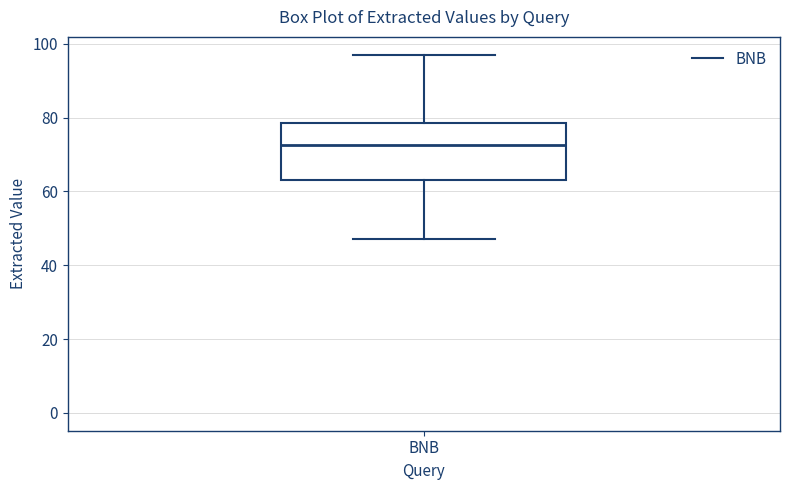

Transcribe this box plot: give where the median line is, the range the box spans, and where the two whiskers end, as read against the y-axis. The values are not printed on the chart, so give them approximately, as read against the axis.

median 72, box 64 to 78, whiskers 48 to 98